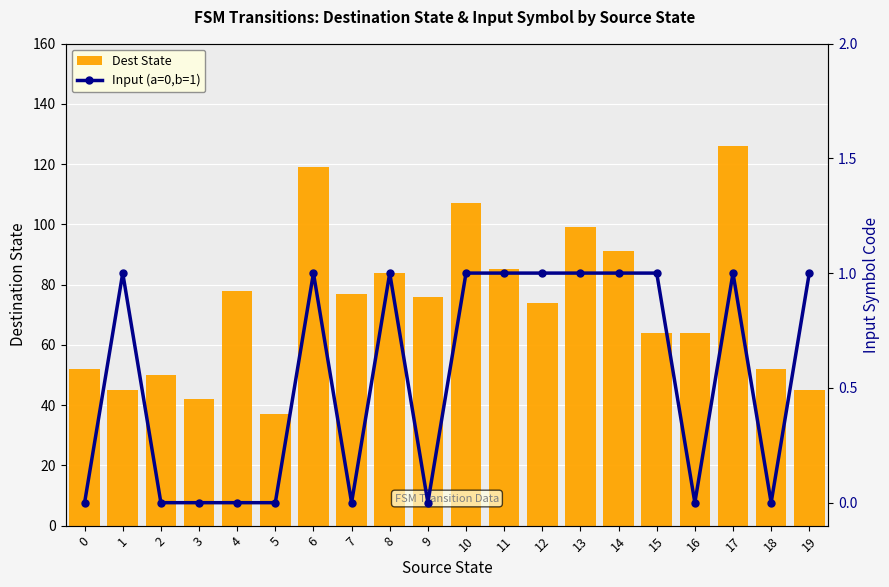

Which series has the largest range (max minus min)?

Dest State